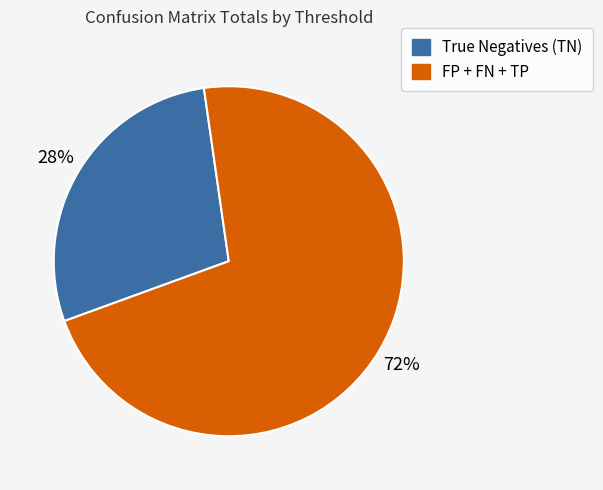

To the nearest percent, what is the average slice percentage?

50%